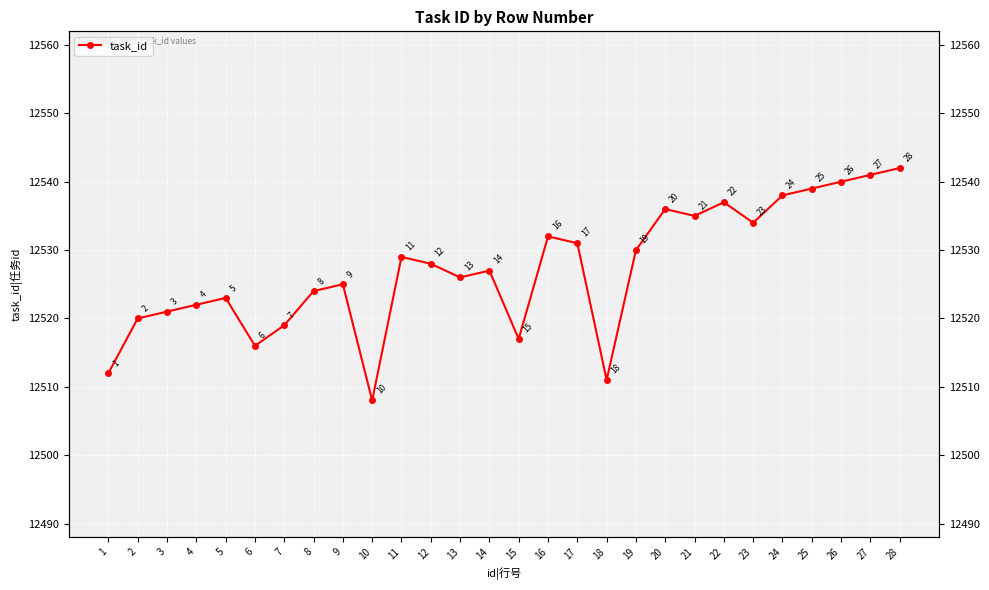

Reading left to right, extract all data points from this chart.

1=12512	2=12520	3=12521	4=12522	5=12523	6=12516	7=12519	8=12524	9=12525	10=12508	11=12529	12=12528	13=12526	14=12527	15=12517	16=12532	17=12531	18=12511	19=12530	20=12536	21=12535	22=12537	23=12534	24=12538	25=12539	26=12540	27=12541	28=12542